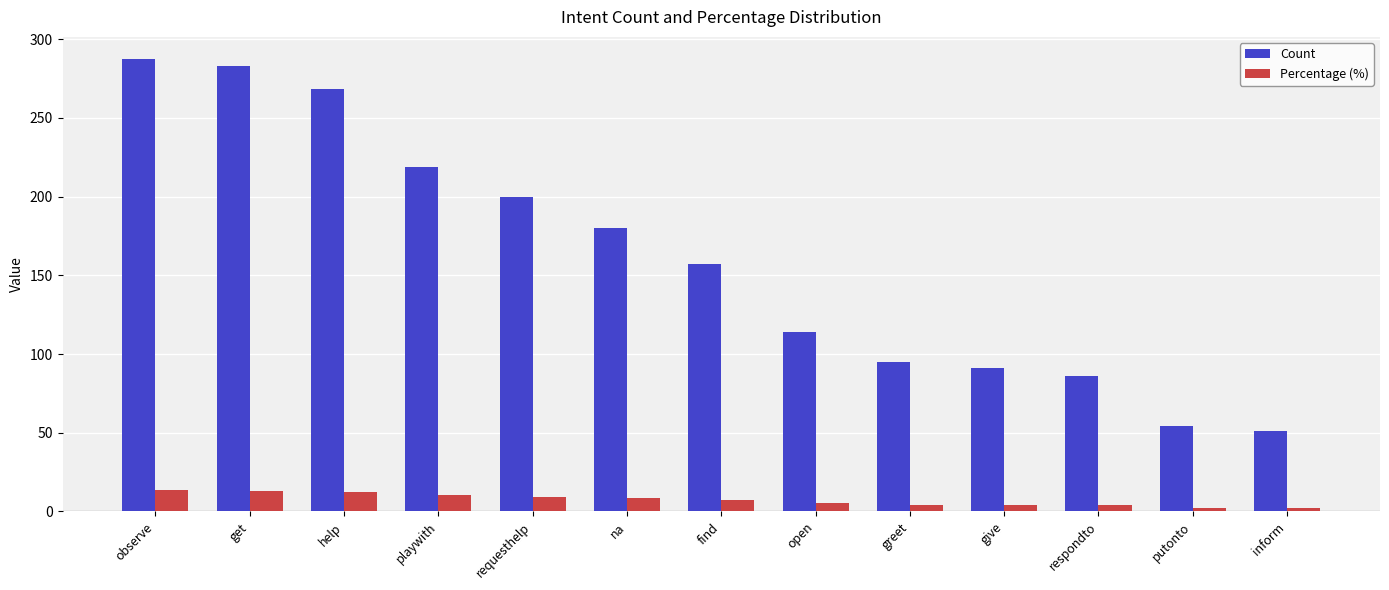

What is the value of the Count bar at the 11th from the left?

86.0